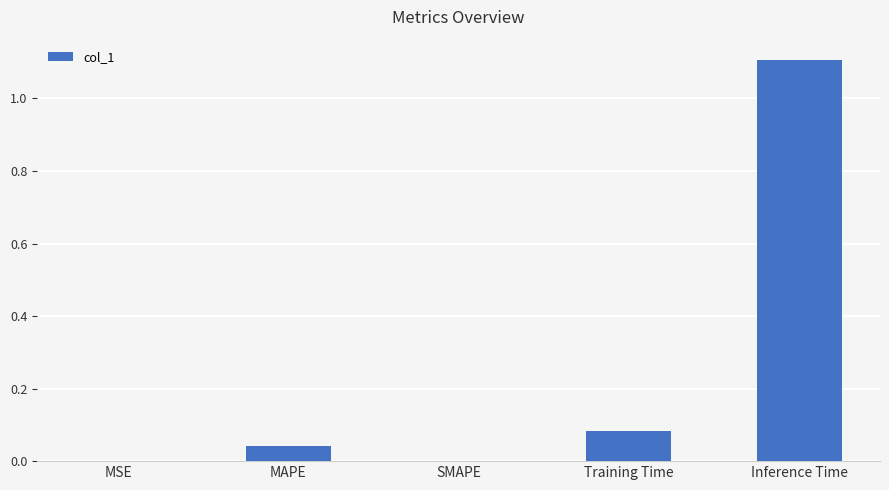

What is the change in value from Training Time to Inference Time?

+1.0